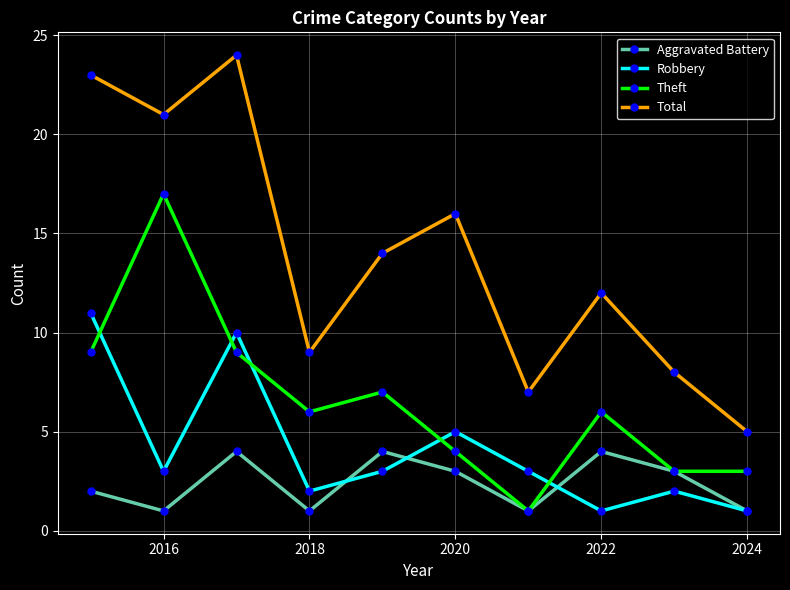

True or false: Total and Robbery cross at least once.

False